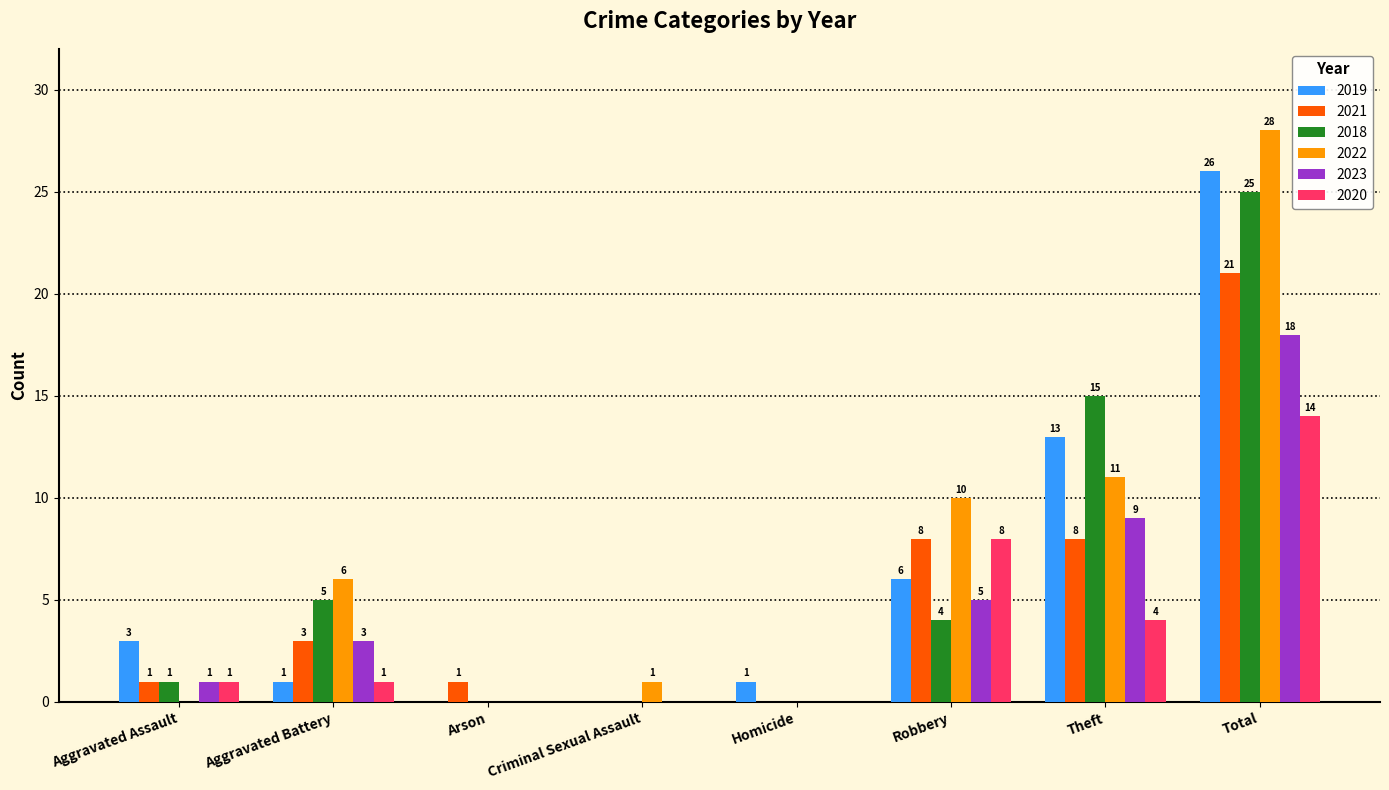

What is the sum of all 2022 values?

56